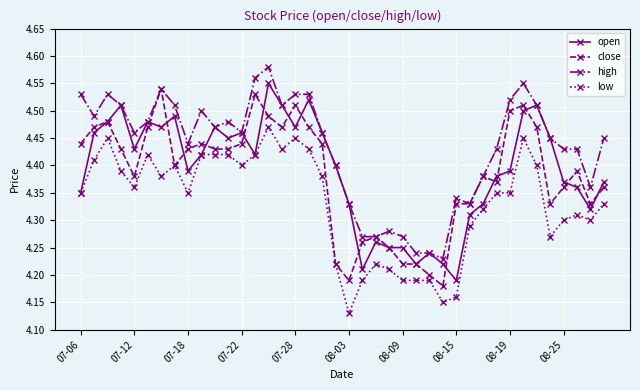

Which series has the largest total across all categories?

high